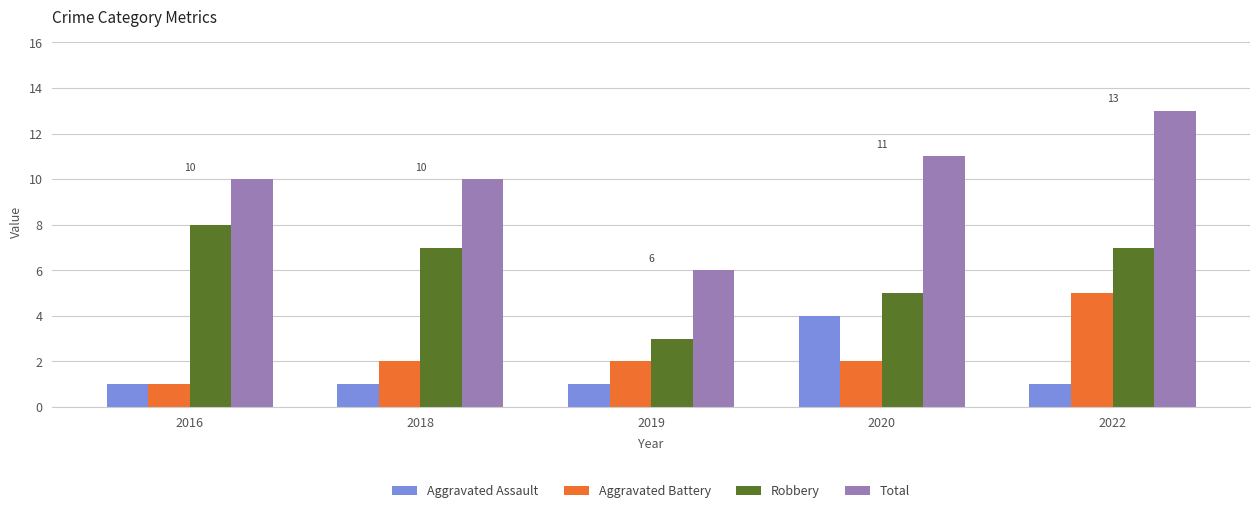

What is the spread (max minus min) of values at 2020?

9